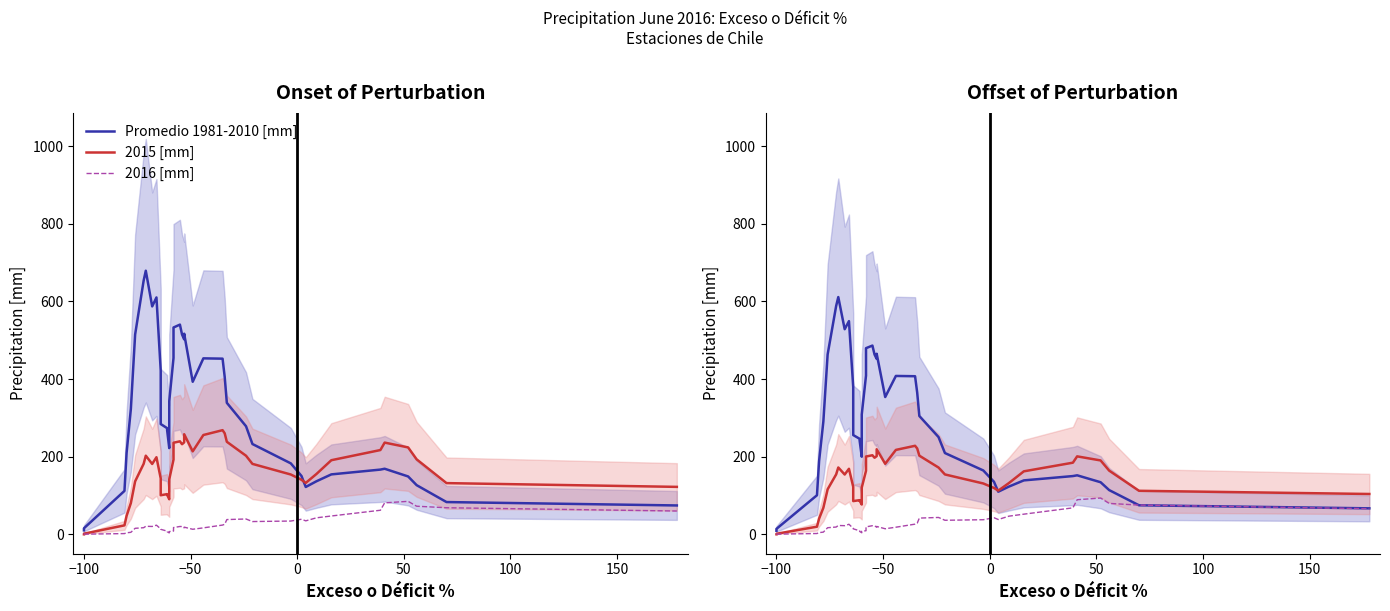

At how many categories does at least one series exceed 275?

19